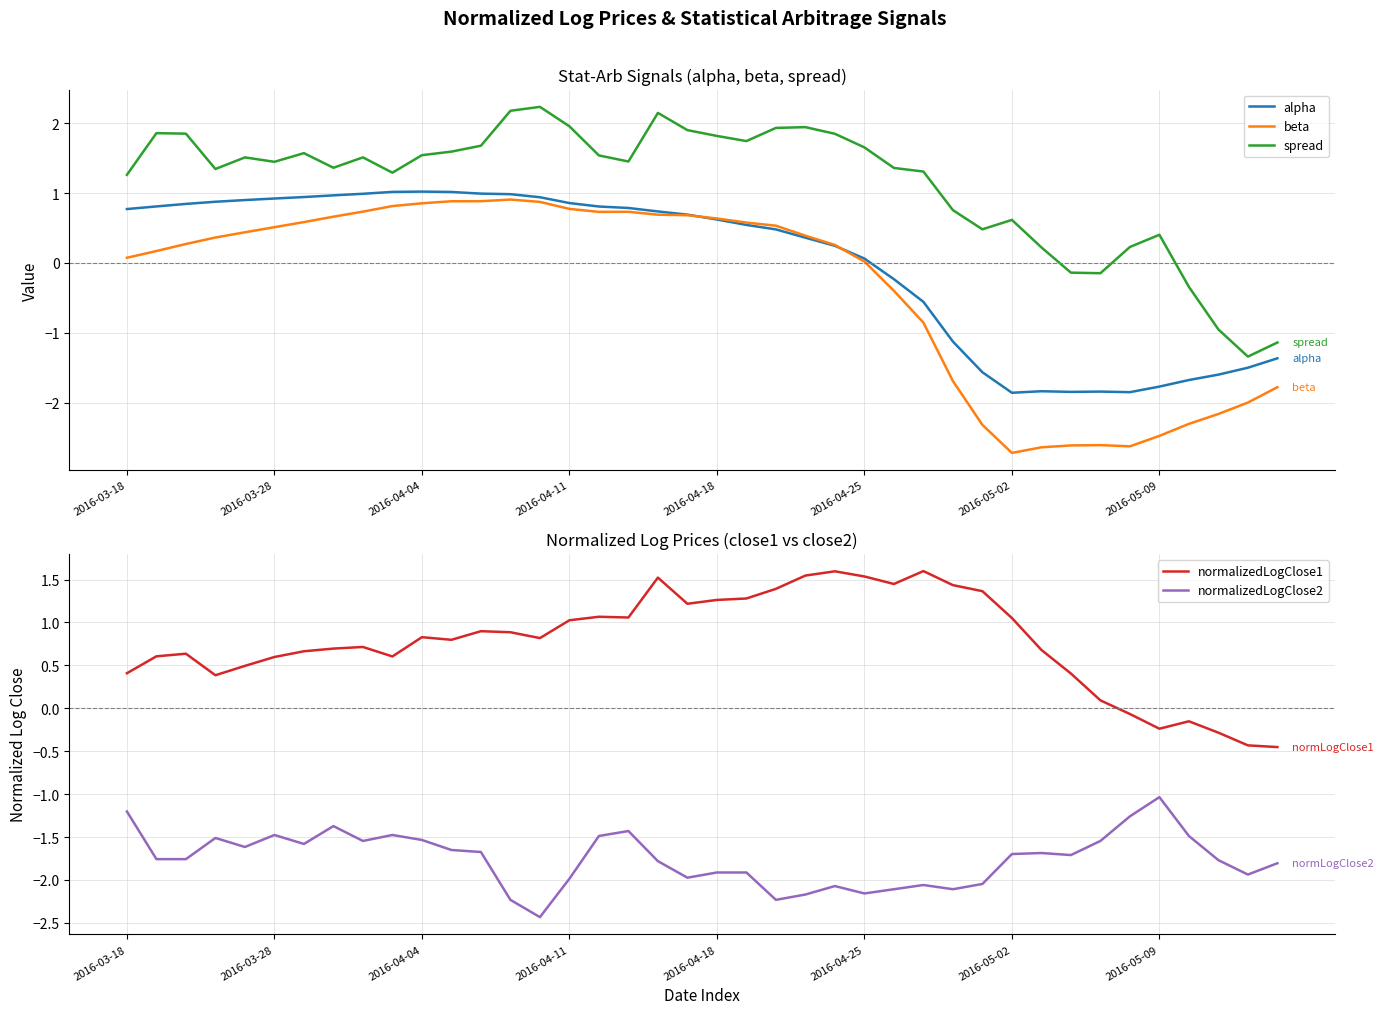

True or false: normalizedLogClose2 has a value of -3.3 at 29.

False